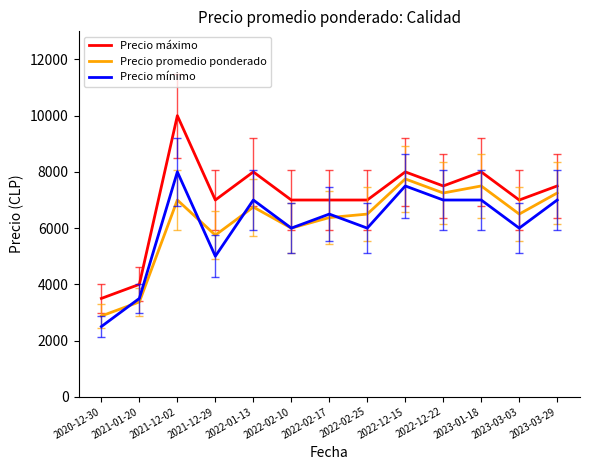

True or false: Precio mínimo and Precio máximo cross at least once.

False